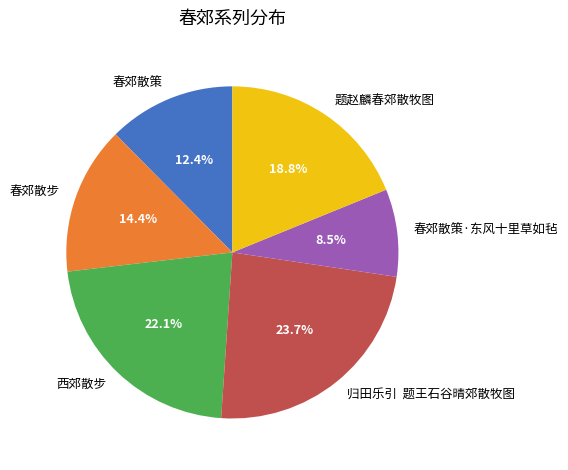

Rank the categories by value from lowest to highest.

春郊散策·东风十里草如毡, 春郊散策, 春郊散步, 题赵麟春郊散牧图, 西郊散步, 归田乐引 题王石谷晴郊散牧图